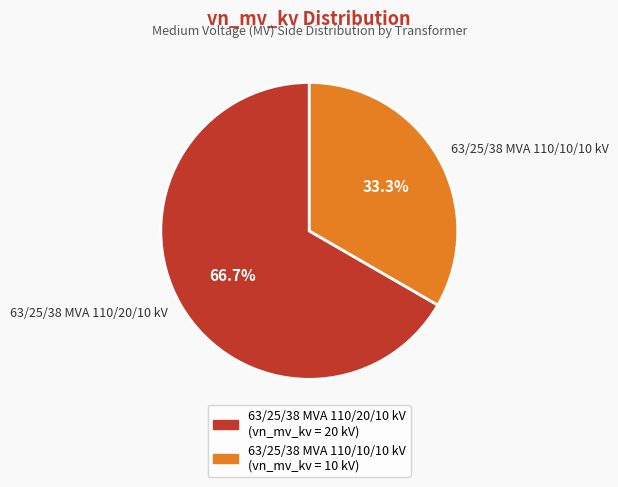

To the nearest percent, what is the difference between the largest and smallest slice percentages?

33%